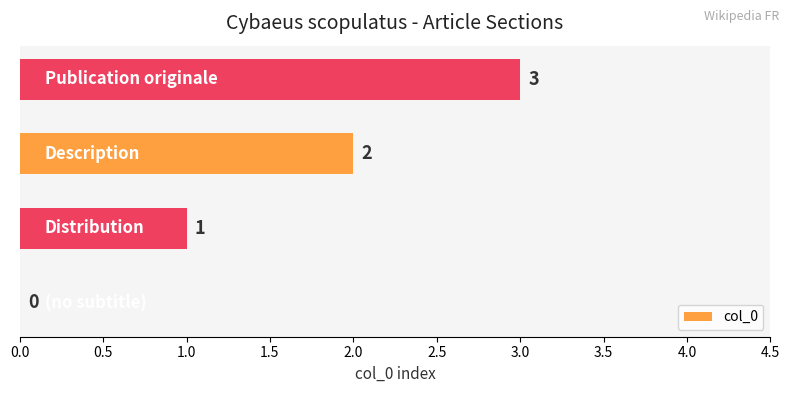

What is the greatest value displayed?

3